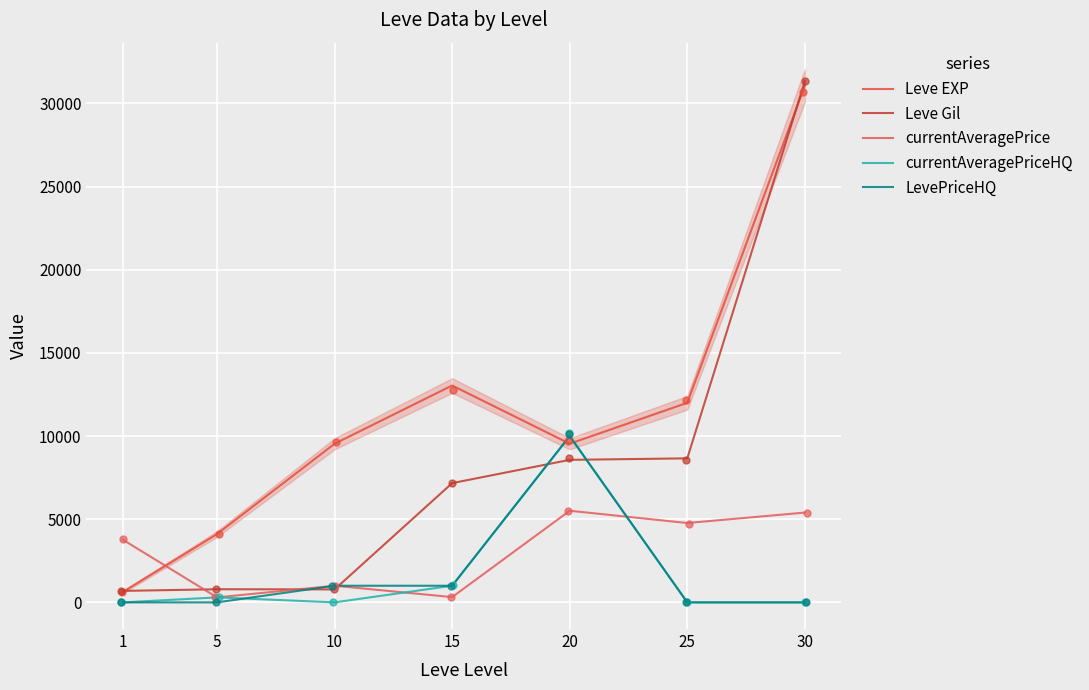

Is the value of LevePriceHQ at 10 greater than the value of Leve EXP at 25?

No